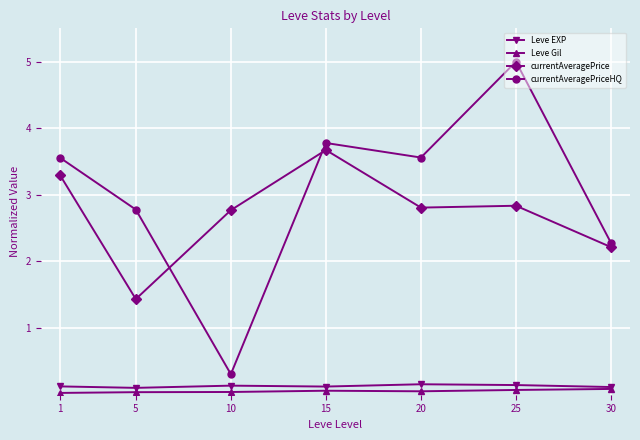

True or false: currentAveragePriceHQ and Leve Gil cross at least once.

False